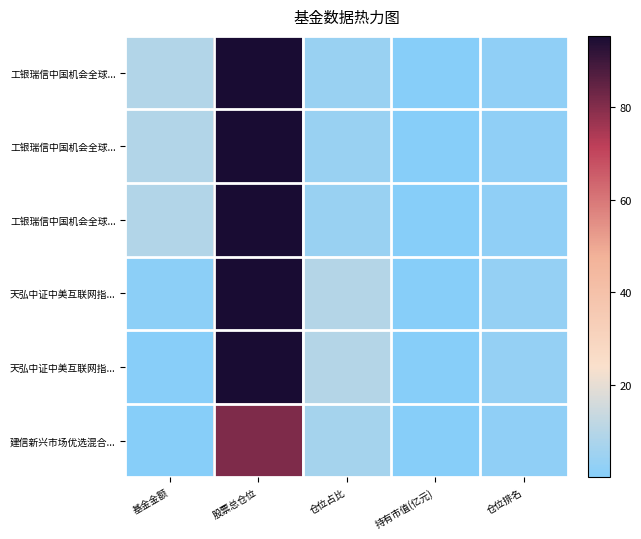

What is the spread (max minus min) of values at 仓位排名?

1.0